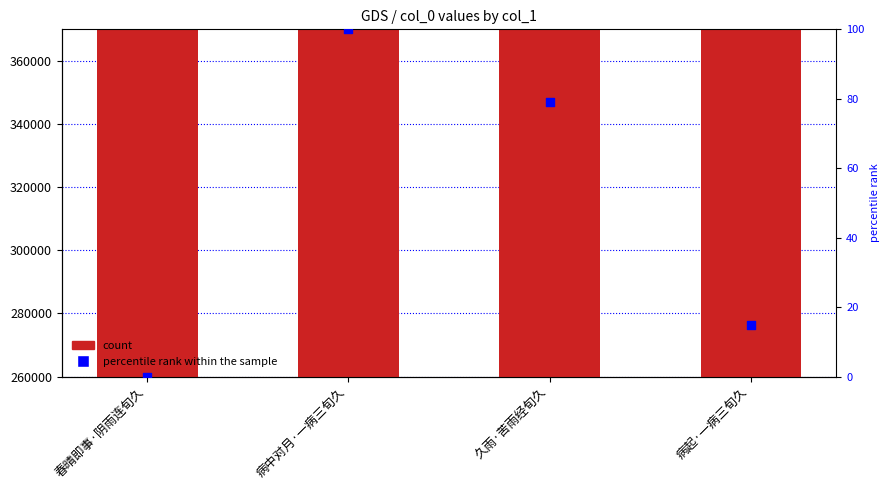

Which series has the widest spread of Y values?

col_0